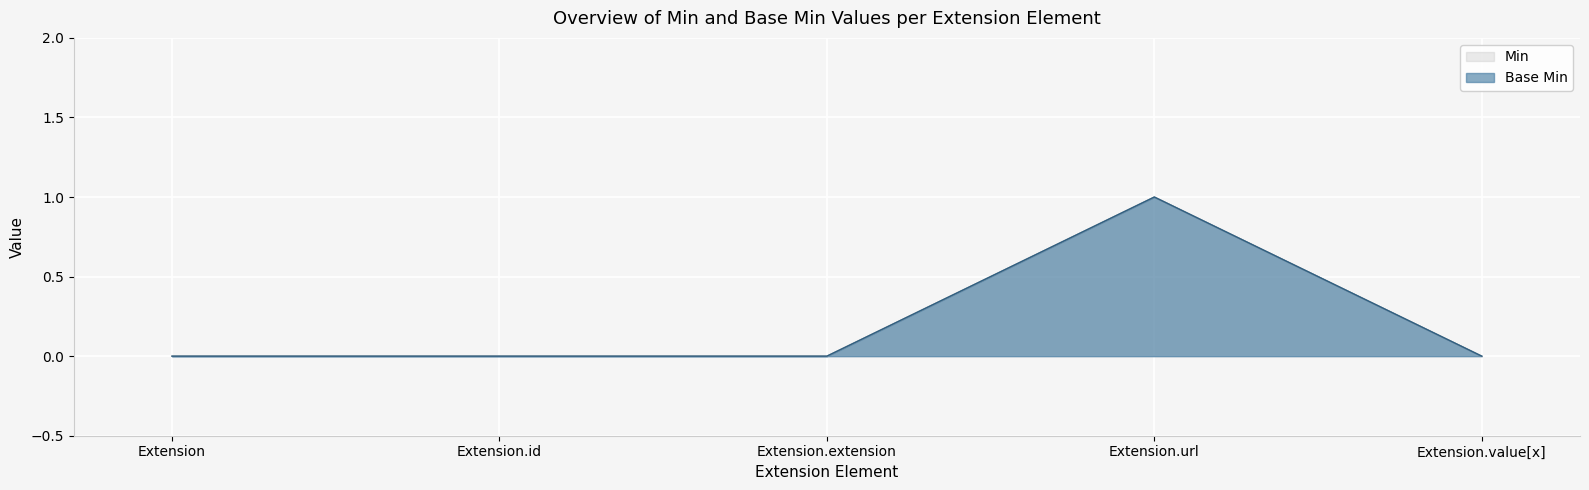

Which series has the largest total across all categories?

Min